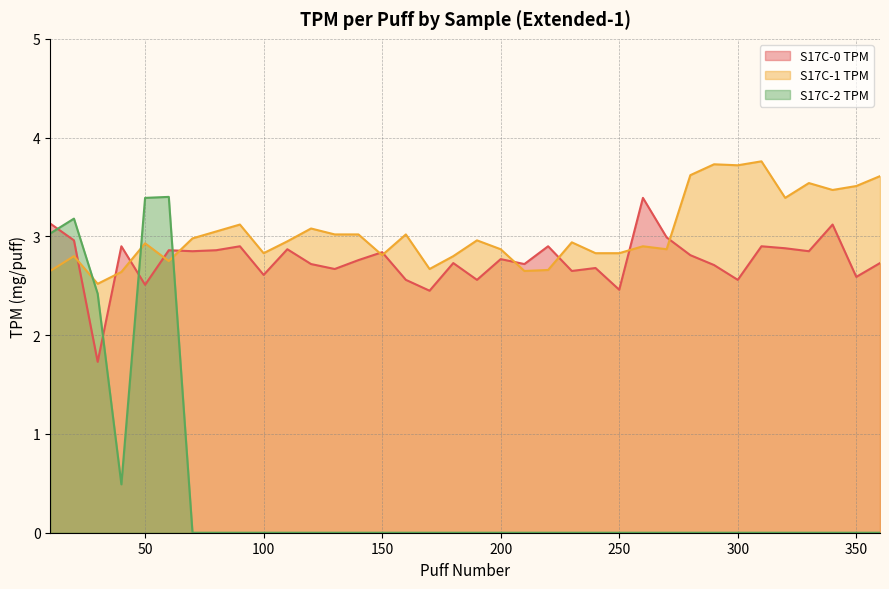

How many times do S17C-2 TPM and S17C-1 TPM cross each other?

3